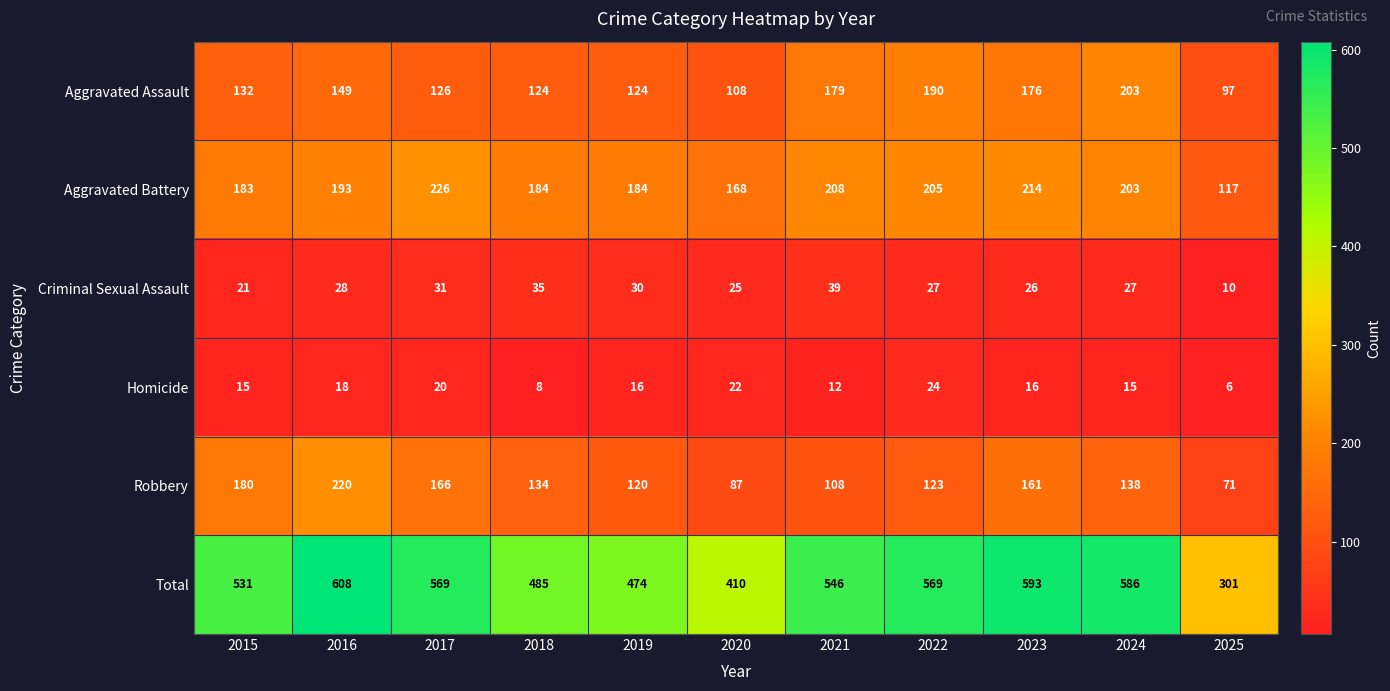

What is the sum of all Aggravated Assault values?

1608